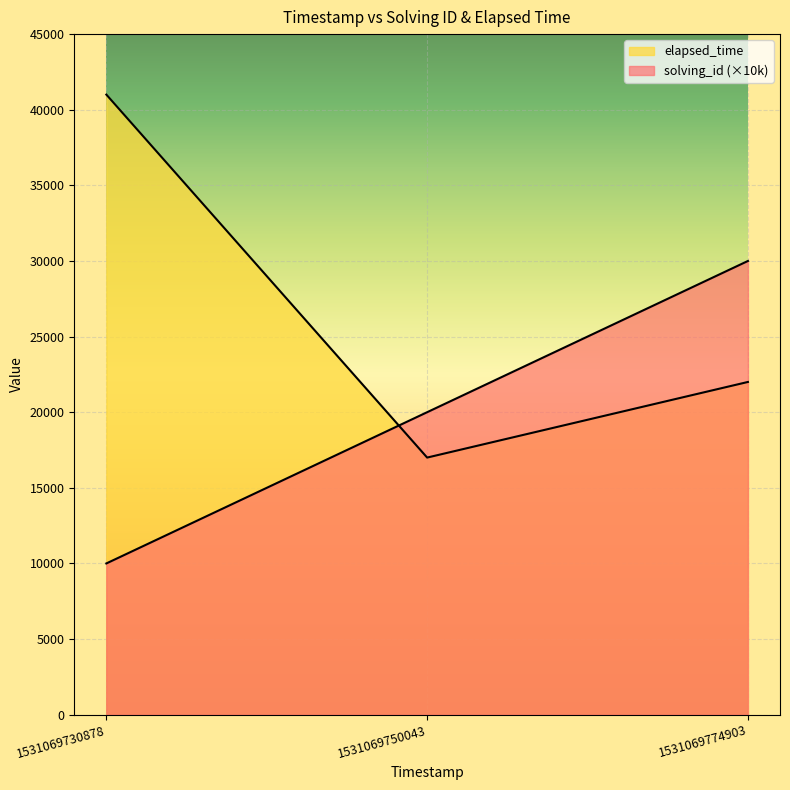

The elapsed_time series shows 22000 at 1531069774903. True or false?

True